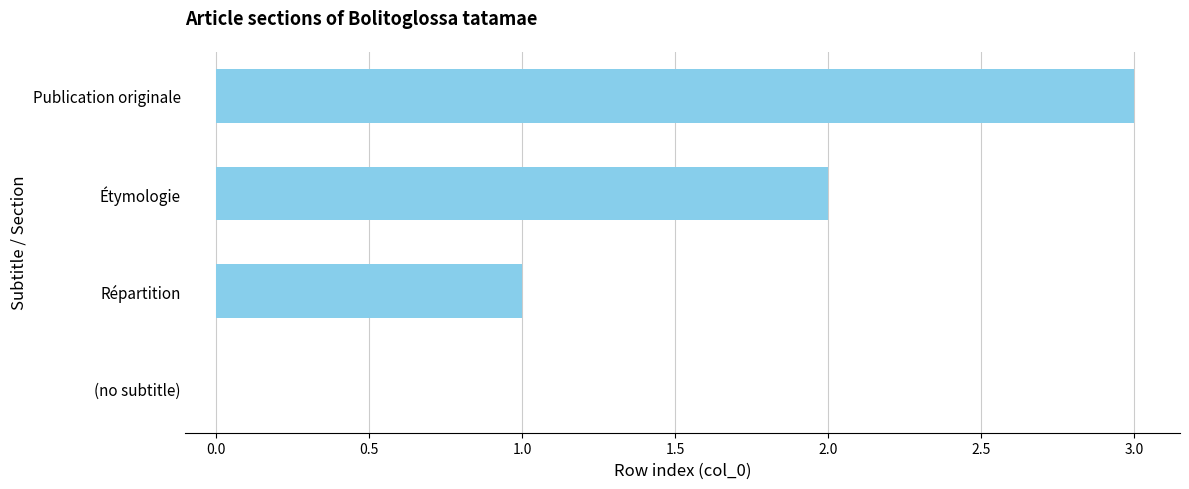

The value at Étymologie is 3. True or false?

False